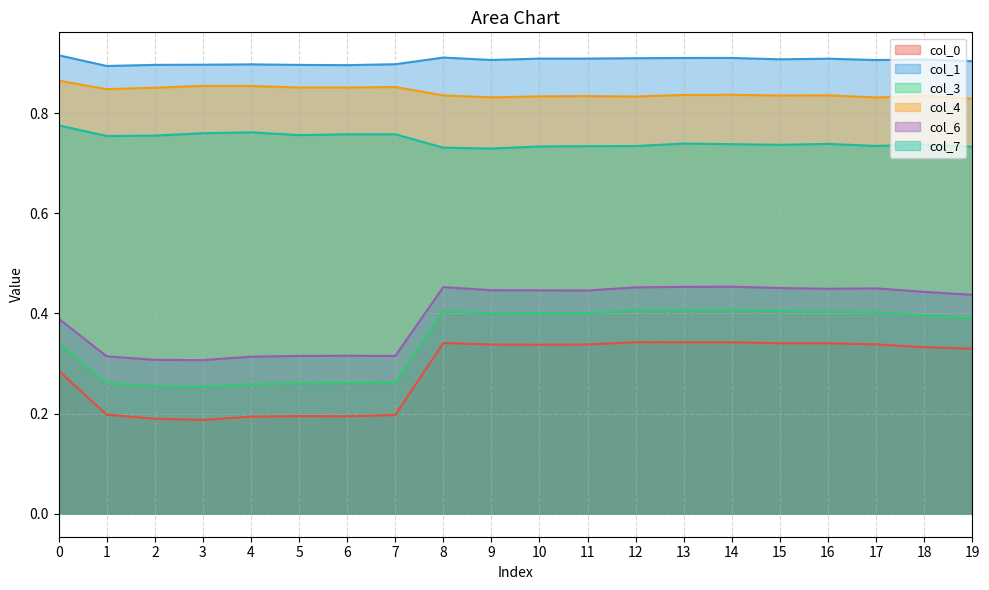

In col_3, how many points are higher than both neighbors (excluding endpoints)?

4